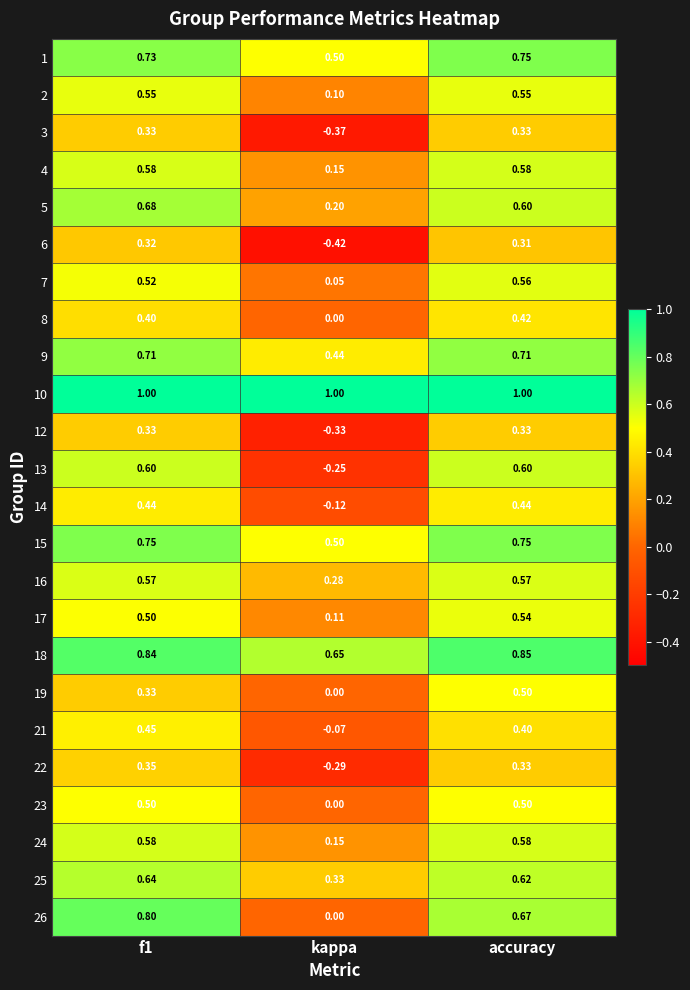

Which series has the widest spread of values?

13